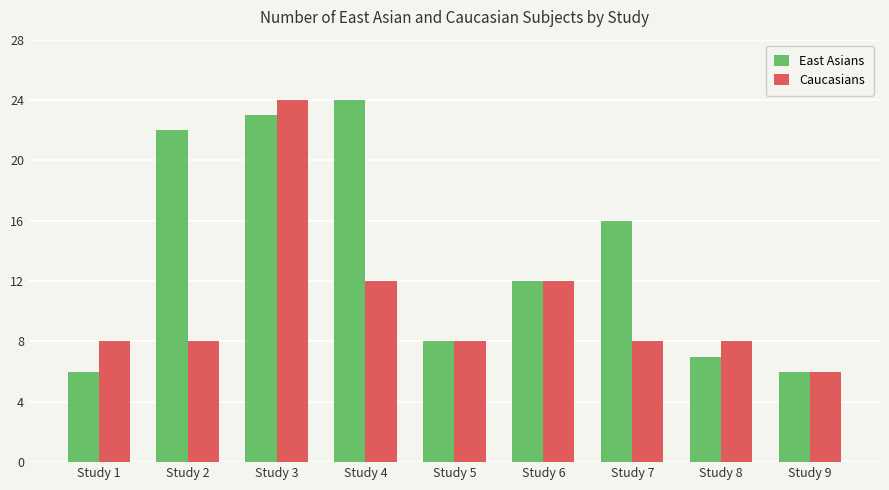

At Study 2, list the series in order from largest to smallest.

East Asians, Caucasians